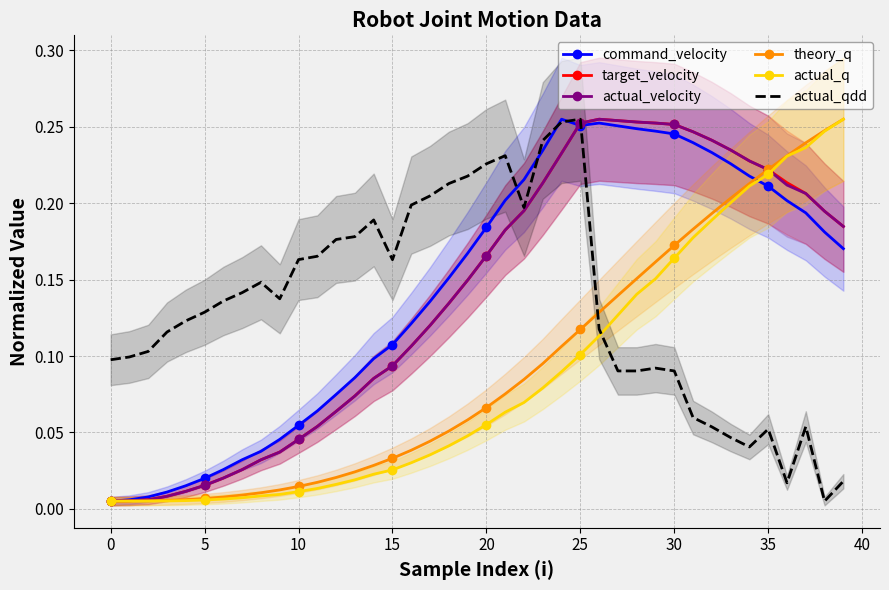

How many times do actual_qdd and actual_q cross each other?

1